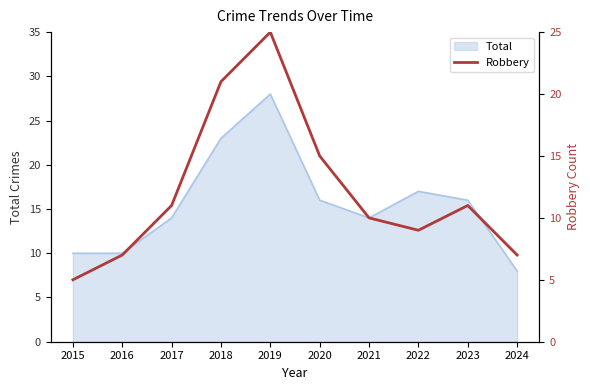

The value of Total at 2021 is 14. True or false?

True